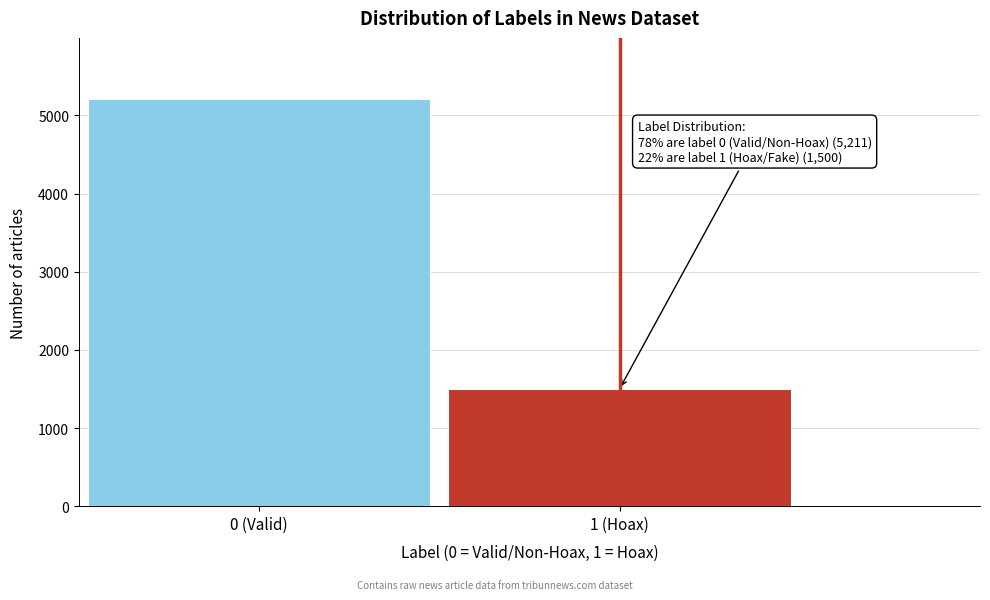

Reading left to right, extract all data points from this chart.

5211	1500